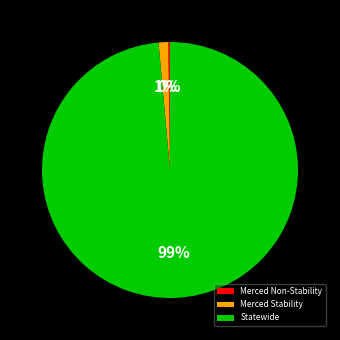

What percentage is the Statewide slice, to the nearest percent?

99%